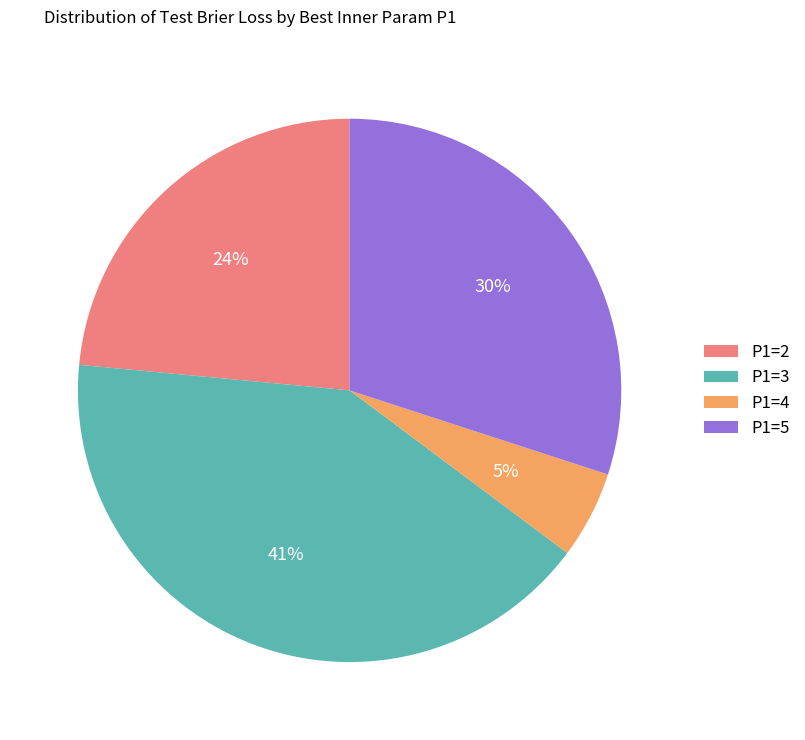

Does P1=4 account for over 50% of the chart?

No